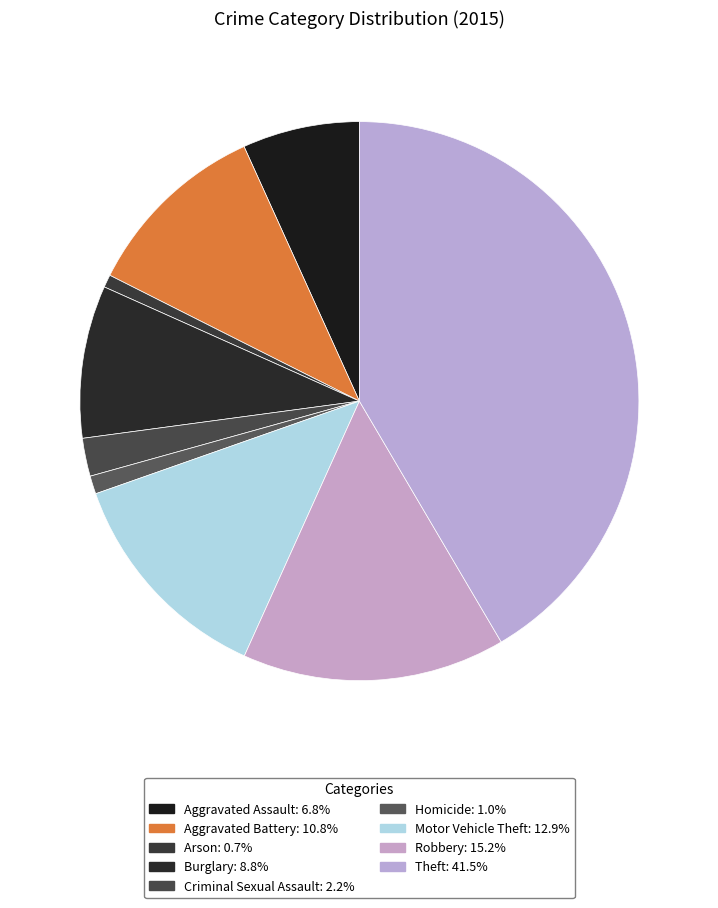

Count the number of slices in the pie.

9